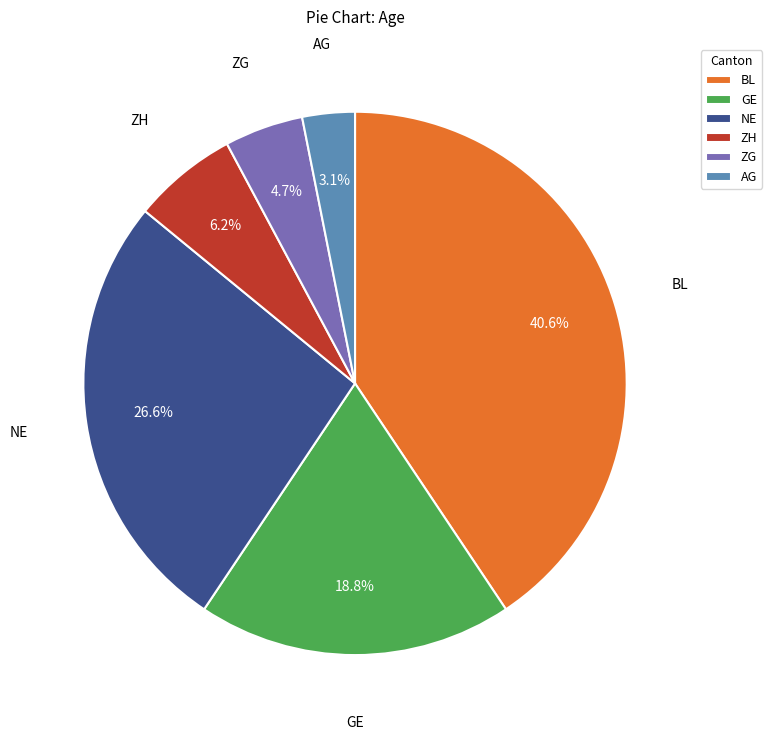

What is the largest slice in the pie chart?

BL